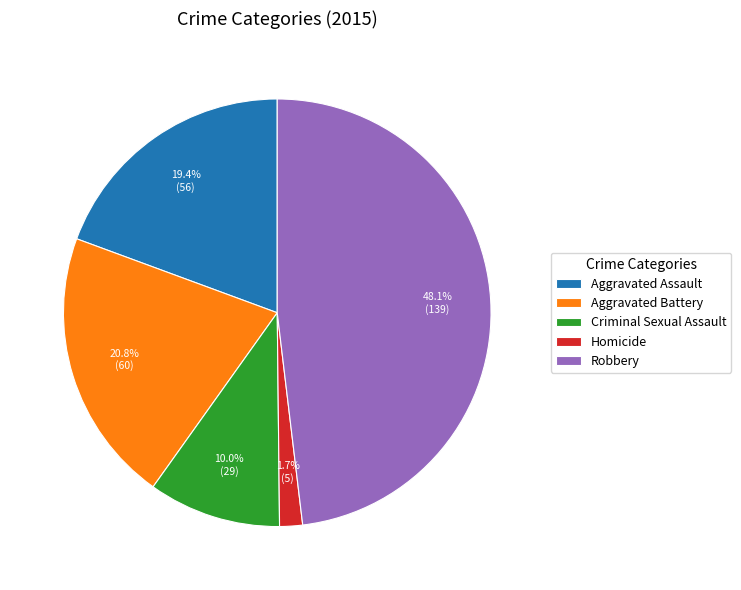

What percentage is the Criminal Sexual Assault slice, to the nearest percent?

10%